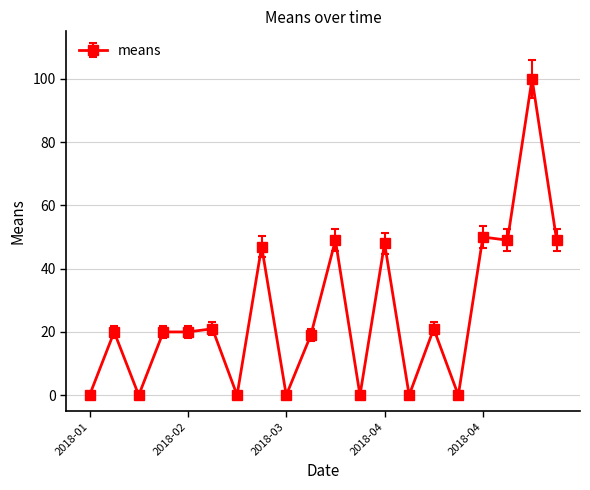

What is the average value?

26